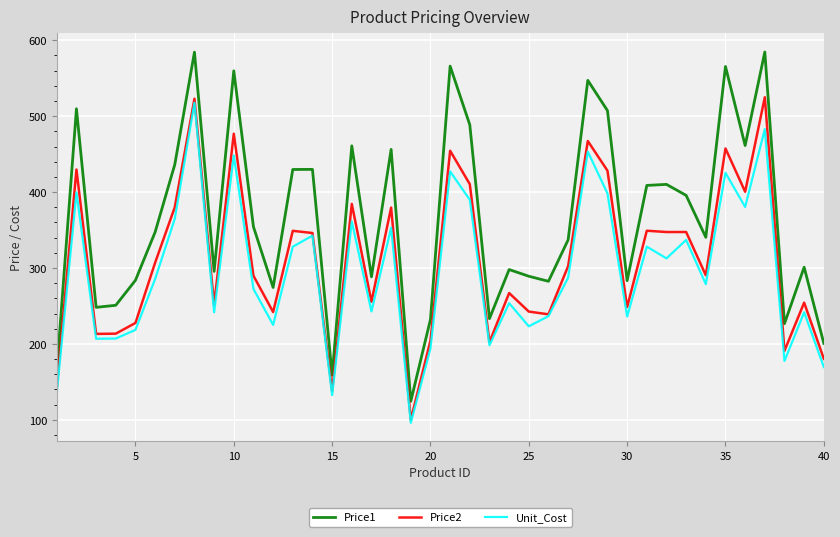

True or false: Unit_Cost and Price1 cross at least once.

False